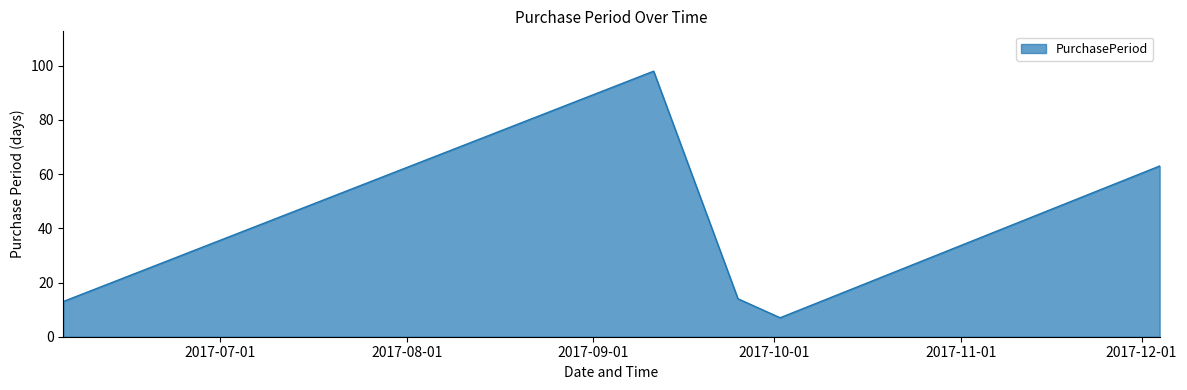

True or false: the data has more than 1 interior local peaks.

False